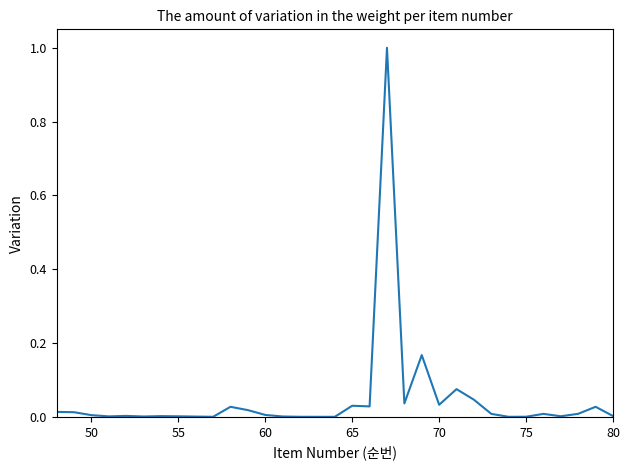

What is the difference between the maximum and minimum values?

1.0